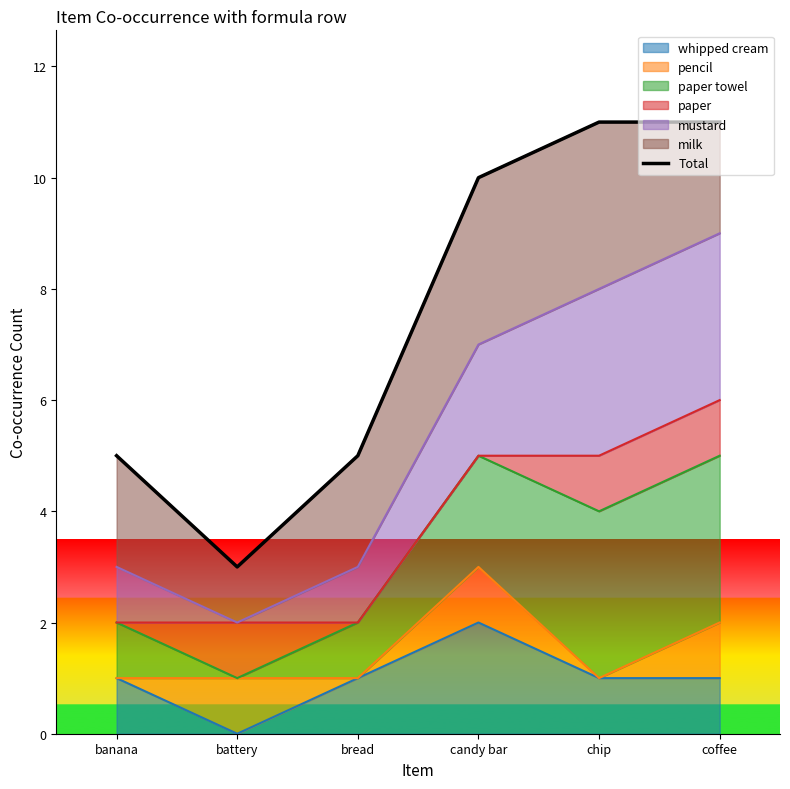

How many lines are shown in the chart?

1